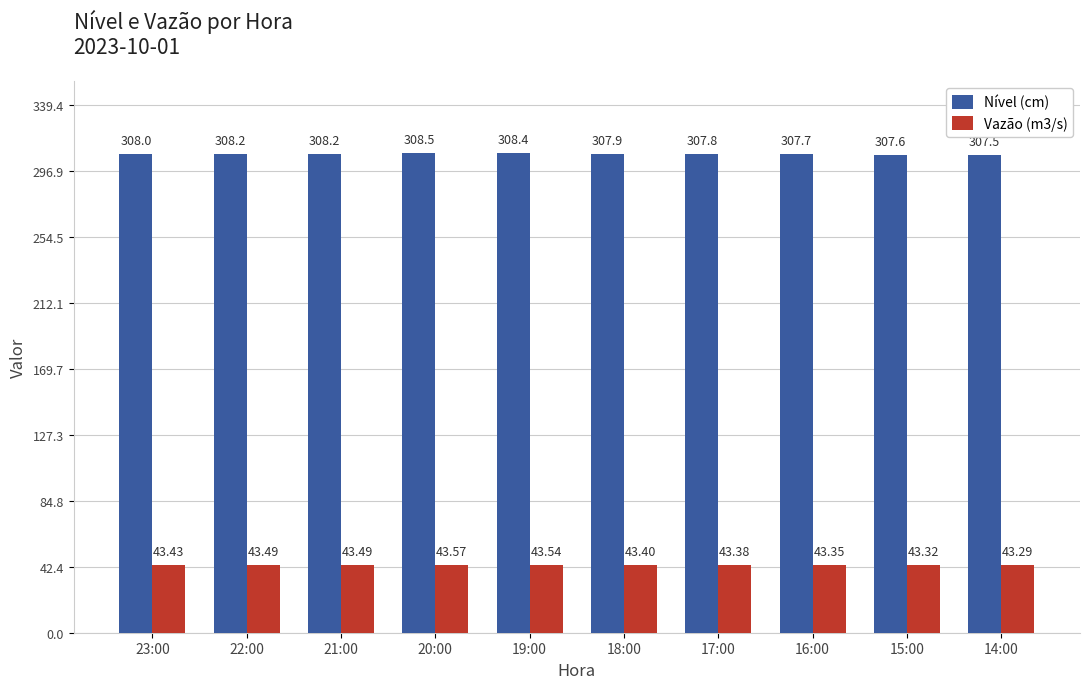

Which series has the largest range (max minus min)?

Nível (cm)